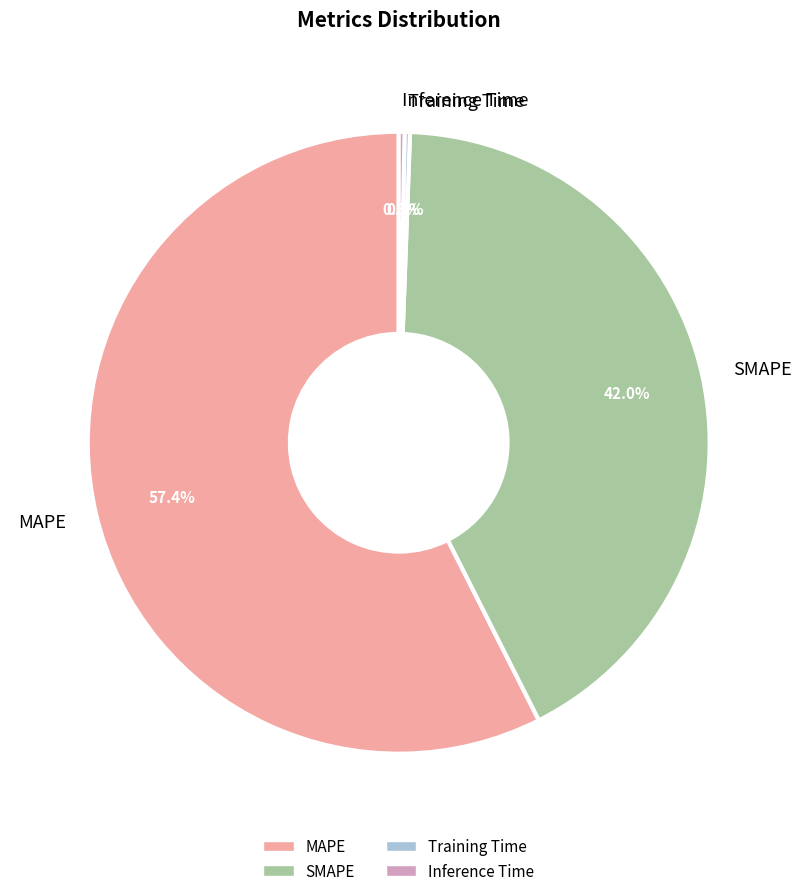

Between Training Time and SMAPE, which is larger?

SMAPE